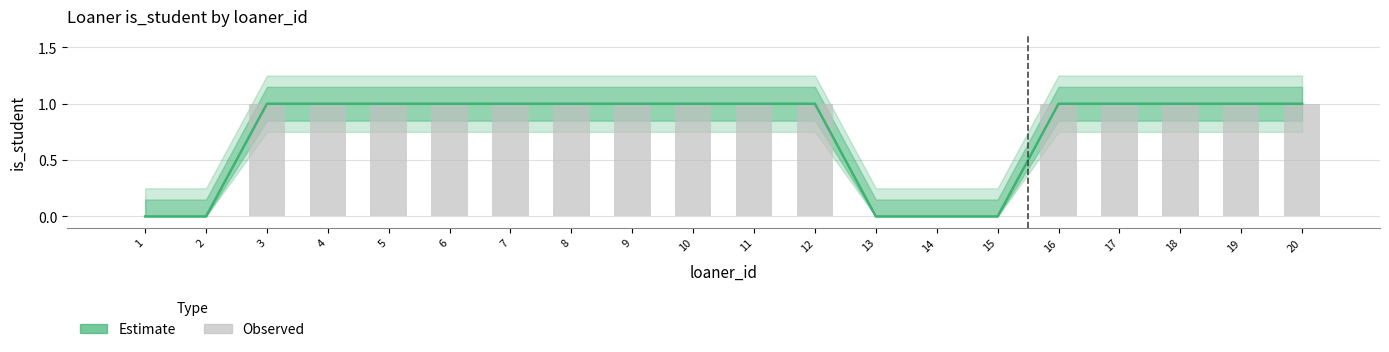

Reading right to left, list all the values displayed in this chart.

Estimate: 1	1	1	1	1	0	0	0	1	1	1	1	1	1	1	1	1	1	0	0
Observed is_student: 1	1	1	1	1	0	0	0	1	1	1	1	1	1	1	1	1	1	0	0